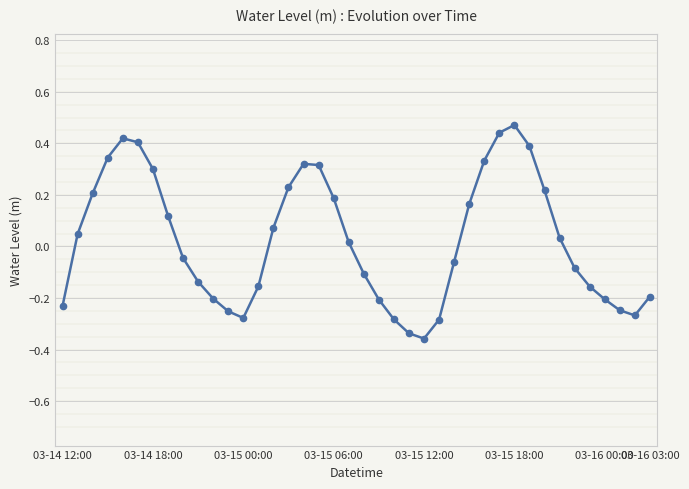

True or false: there are more than 1 points higher than both neighbors.

True